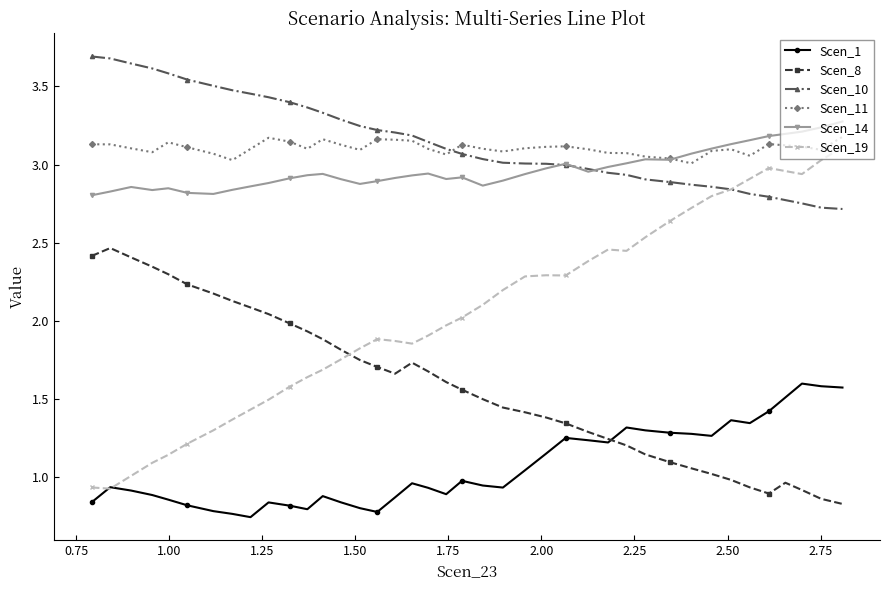

True or false: Scen_19 has more than 0 points higher than both neighbors.

True